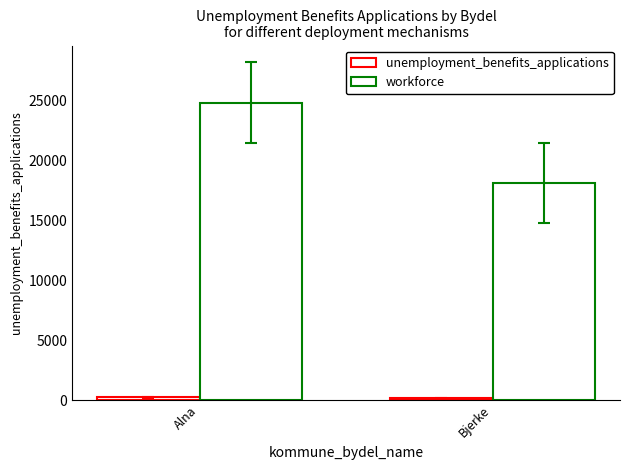

Between Alna and Bjerke, which series saw the biggest shift?

workforce